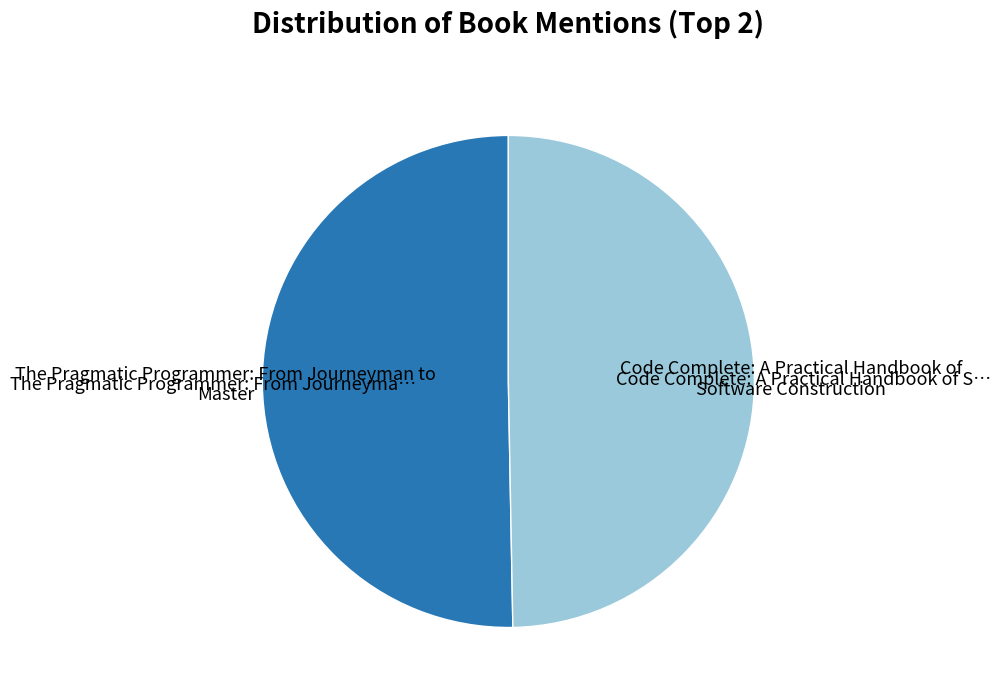

Does any single category account for the majority?

Yes